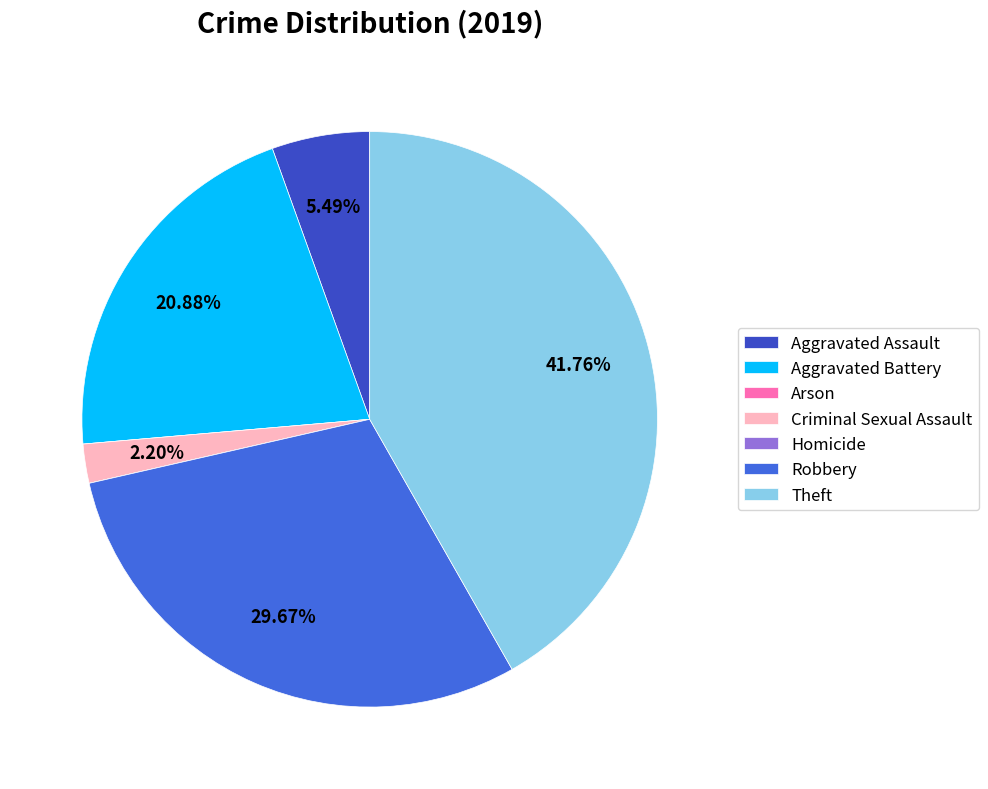

What is the change in value from Arson to Theft?

+38